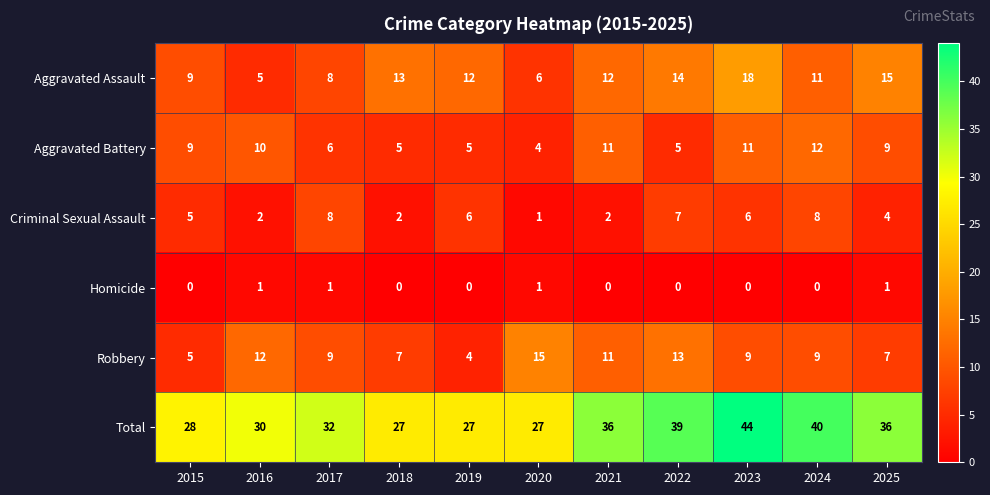

What is the maximum value shown in the chart?

44